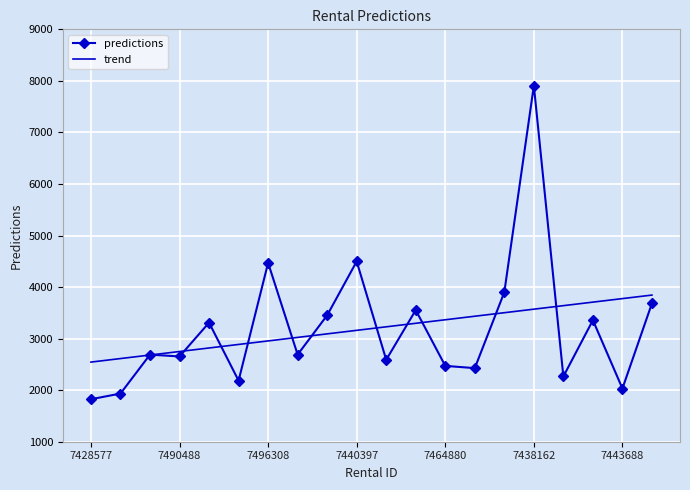

Rank the series by their maximum value, from highest to lowest.

predictions, trend